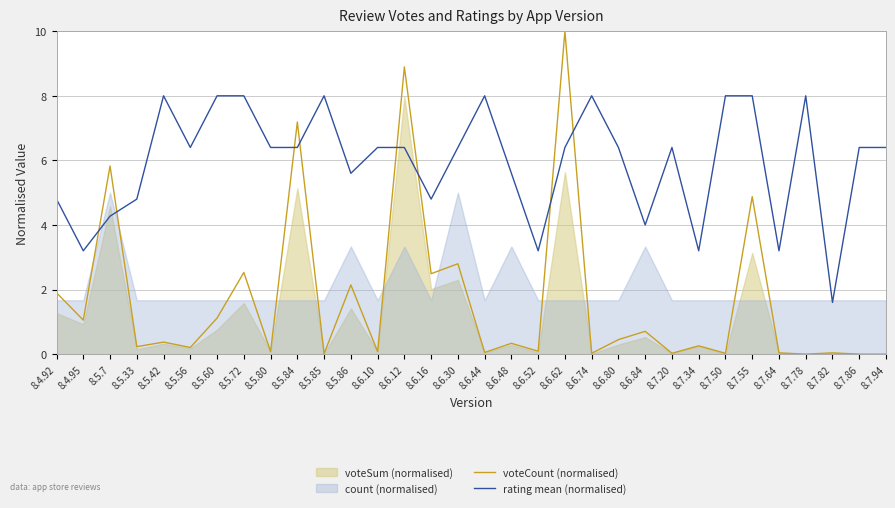

At which category does voteCount (normalised) reach its first local peak?

8.5.7